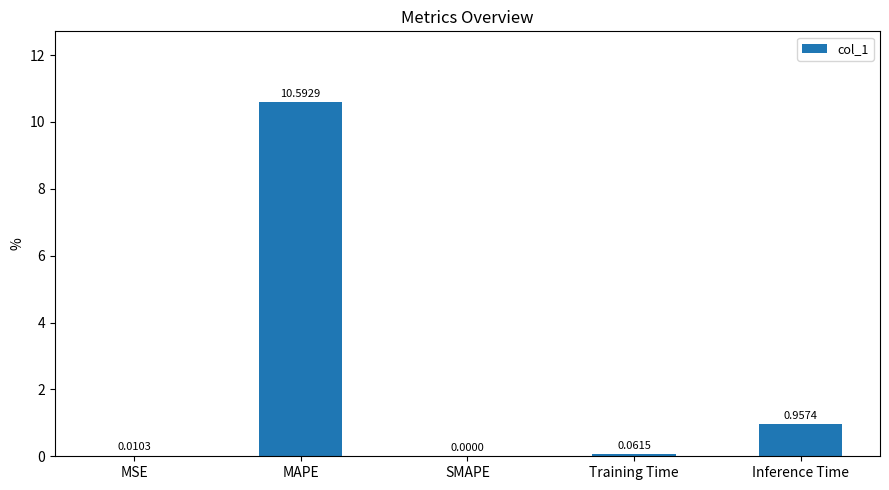

How many positive values are there?

4